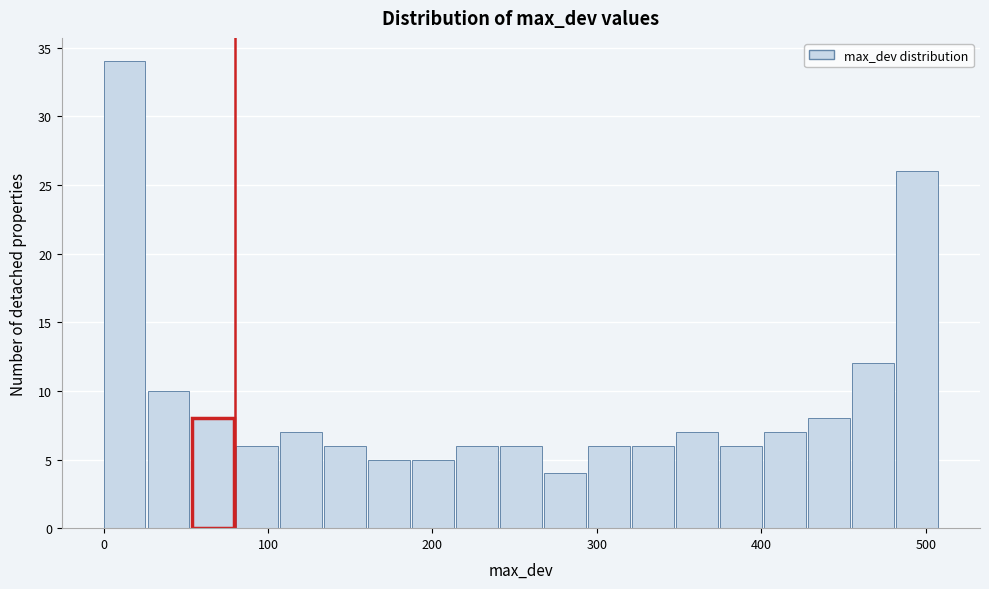

Read against the x-axis, roughly where is the centre of the tallest bar?

10